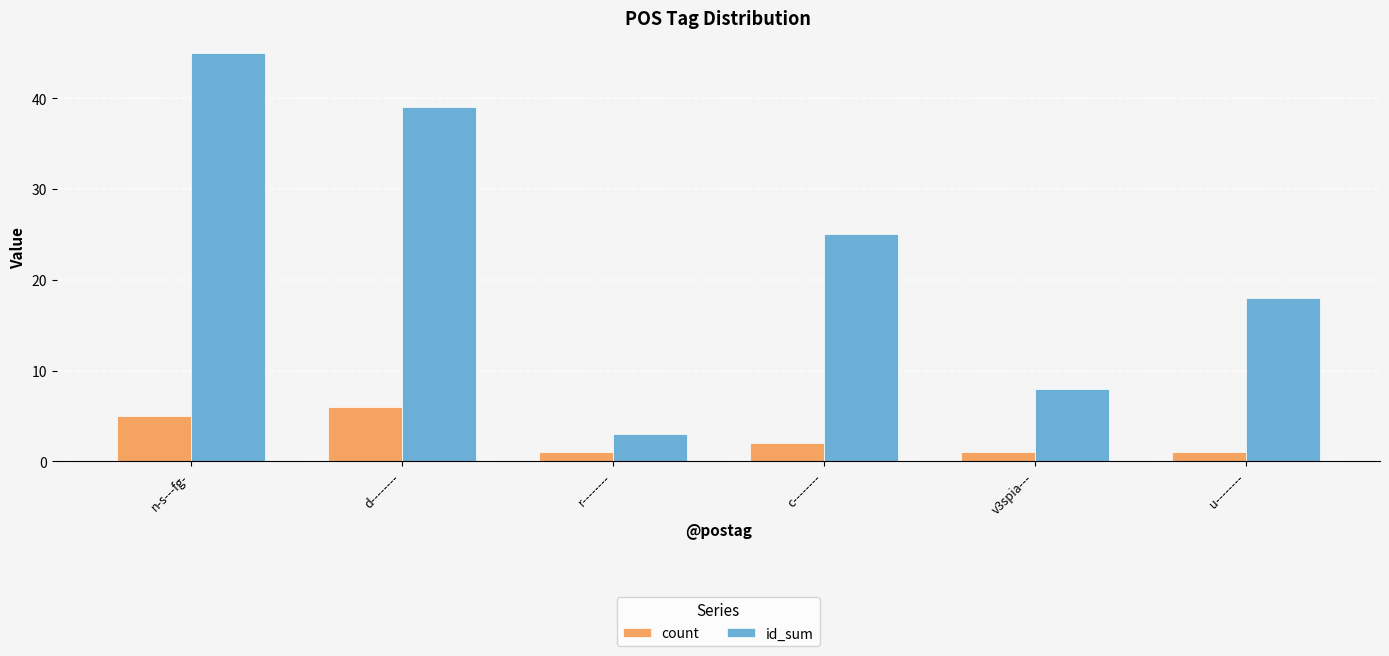

Between d-------- and u--------, which series saw the biggest shift?

id_sum